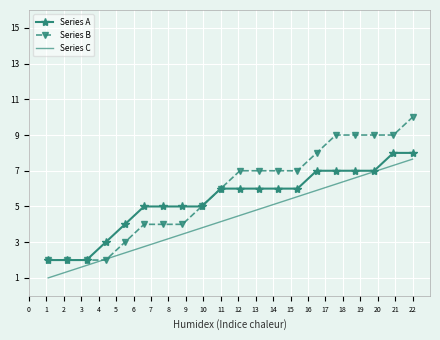

What is the minimum value shown in the chart?

1.0